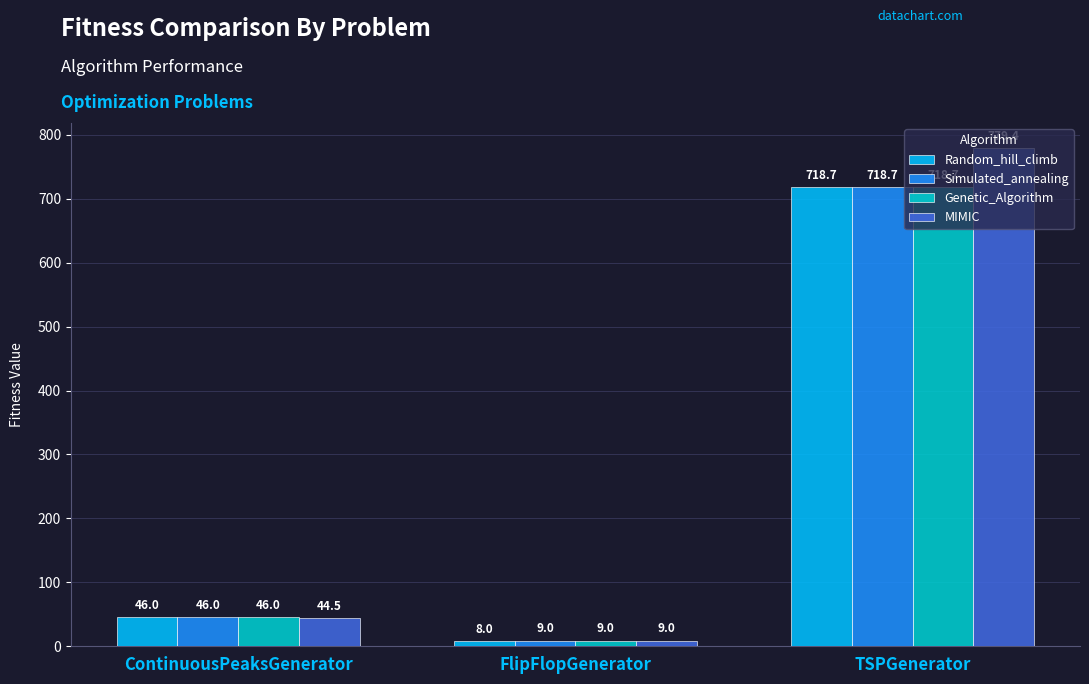

Reading right to left, extract all data points from this chart.

Random_hill_climb: 718.7	8.0	46.0
Simulated_annealing: 718.7	9.0	46.0
Genetic_Algorithm: 718.7	9.0	46.0
MIMIC: 779.4	9.0	44.5